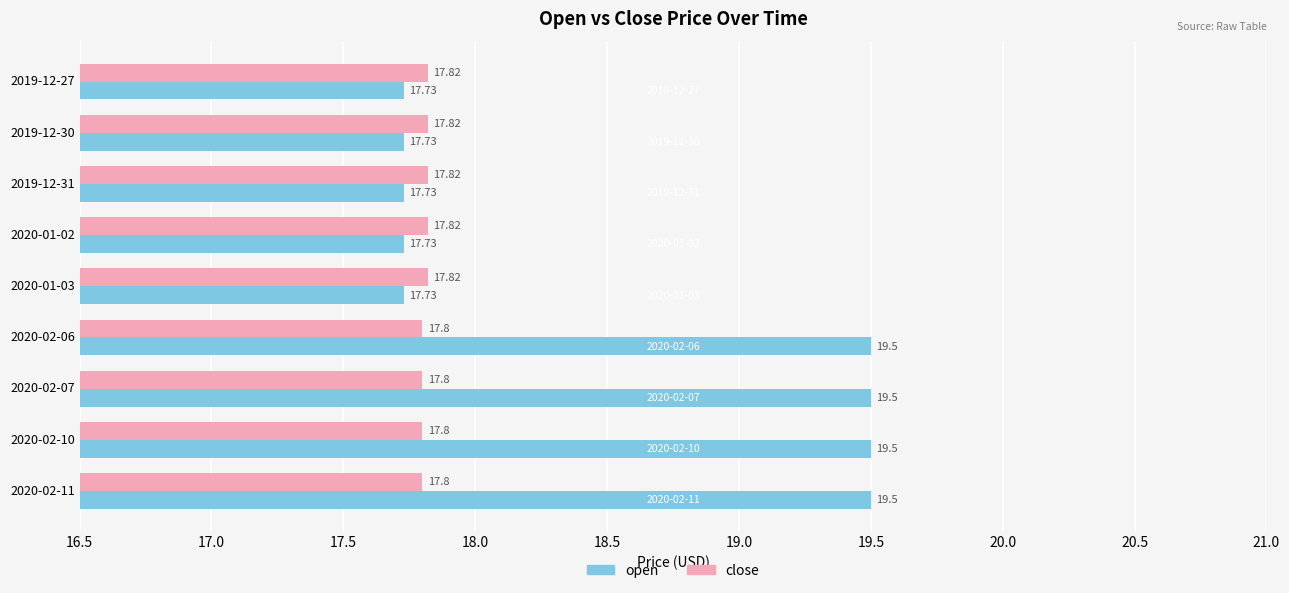

What are all the series names shown in the legend?

open, close